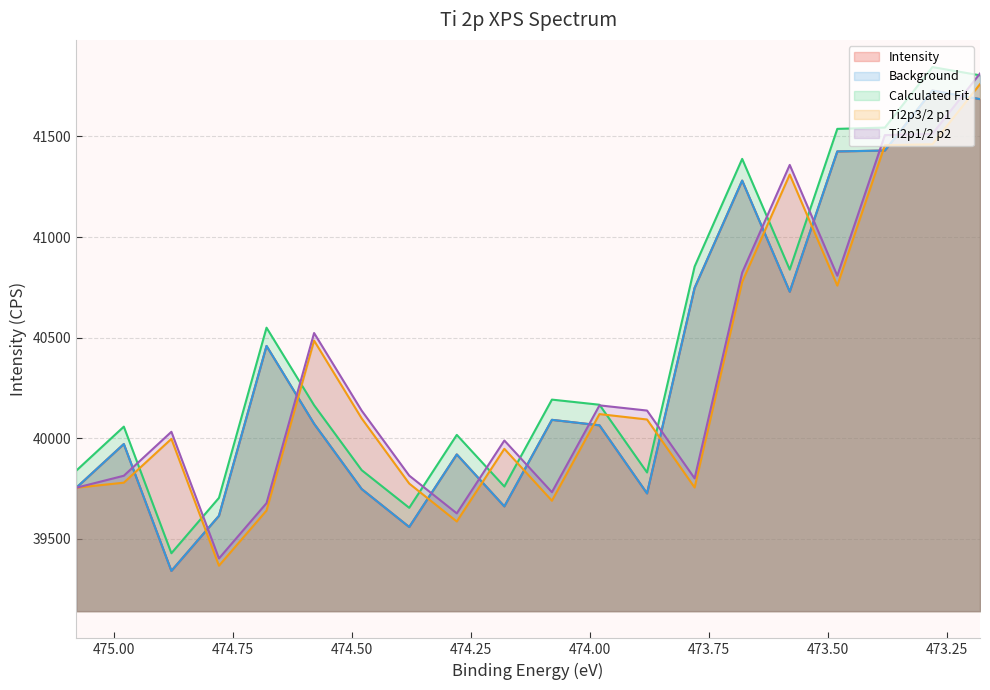

Reading right to left, extract all data points from this chart.

Intensity: 473.18=41685.1	473.28=41728.1	473.38=41429.8	473.48=41425.5	473.58=40728.5	473.68=41280.5	473.78=40747.4	473.88=39726.5	473.98=40064.8	474.08=40092.0	474.18=39662.0	474.28=39920.2	474.38=39559.5	474.48=39748.3	474.58=40072.4	474.68=40459.1	474.78=39615.2	474.88=39341.5	474.98=39971.8	475.08=39754.6
Background: 473.18=41685.1	473.28=41728.1	473.38=41429.8	473.48=41425.5	473.58=40728.5	473.68=41280.5	473.78=40747.4	473.88=39726.5	473.98=40064.8	474.08=40092.0	474.18=39662.0	474.28=39920.2	474.38=39559.5	474.48=39748.3	474.58=40072.4	474.68=40459.1	474.78=39615.2	474.88=39341.5	474.98=39971.8	475.08=39754.6
Calculated Fit: 473.18=41803.6	473.28=41844.4	473.38=41543.9	473.48=41537.5	473.58=40838.4	473.68=41388.4	473.78=40853.4	473.88=39830.6	473.98=40167.0	474.08=40192.5	474.18=39760.7	474.28=40017.2	474.38=39654.9	474.48=39842.1	474.58=40164.6	474.68=40549.8	474.78=39704.4	474.88=39429.3	474.98=40058.2	475.08=39839.6
Ti2p3/2 p1: 473.18=41759.7	473.28=41461.0	473.38=41456.3	473.48=40758.9	473.58=41310.5	473.68=40777.1	473.78=39755.8	473.88=40093.7	473.98=40120.6	474.08=39690.2	474.18=39948.1	474.28=39587.0	474.38=39775.5	474.48=40099.3	474.58=40485.6	474.68=39641.4	474.78=39367.4	474.88=39997.4	474.98=39779.9	475.08=39754.6
Ti2p1/2 p2: 473.18=41812.7	473.28=41512.7	473.38=41506.6	473.48=40808.0	473.58=41358.4	473.68=40823.7	473.78=39801.3	473.88=40138.1	473.98=40163.9	474.08=39732.5	474.18=39989.4	474.28=39627.4	474.38=39814.9	474.48=40137.8	474.58=40523.3	474.68=39678.2	474.78=39403.4	474.88=40032.6	474.98=39814.3	475.08=39754.6